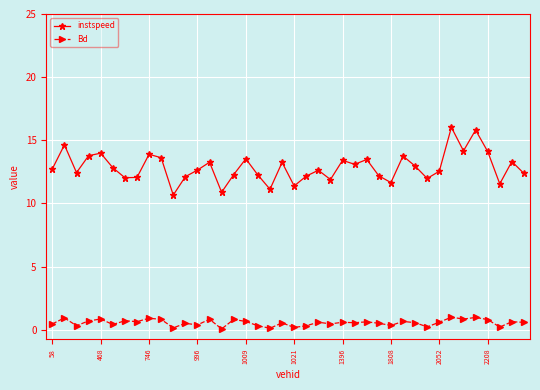

What is the value of the instspeed point at the 5th from the left?

14.0